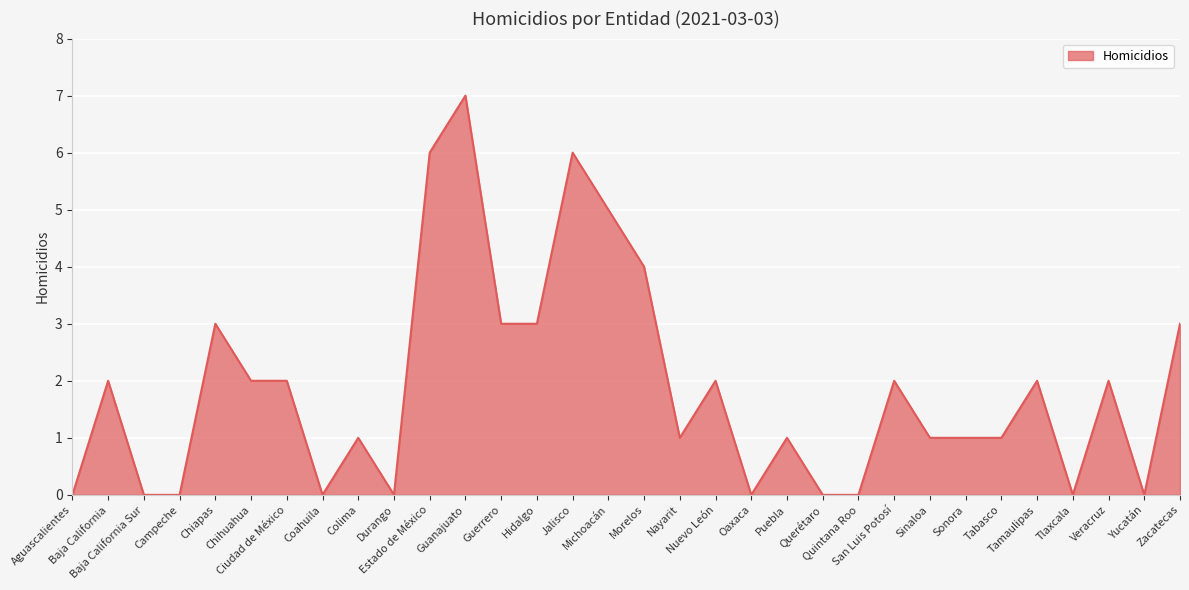

What is the maximum value shown in the chart?

7